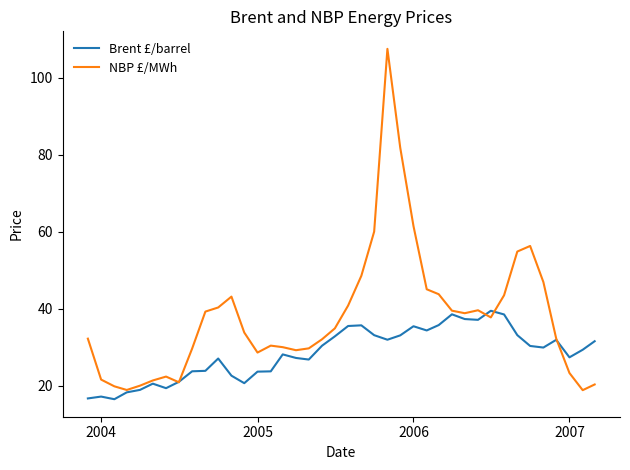

What is the smallest value displayed?

16.5